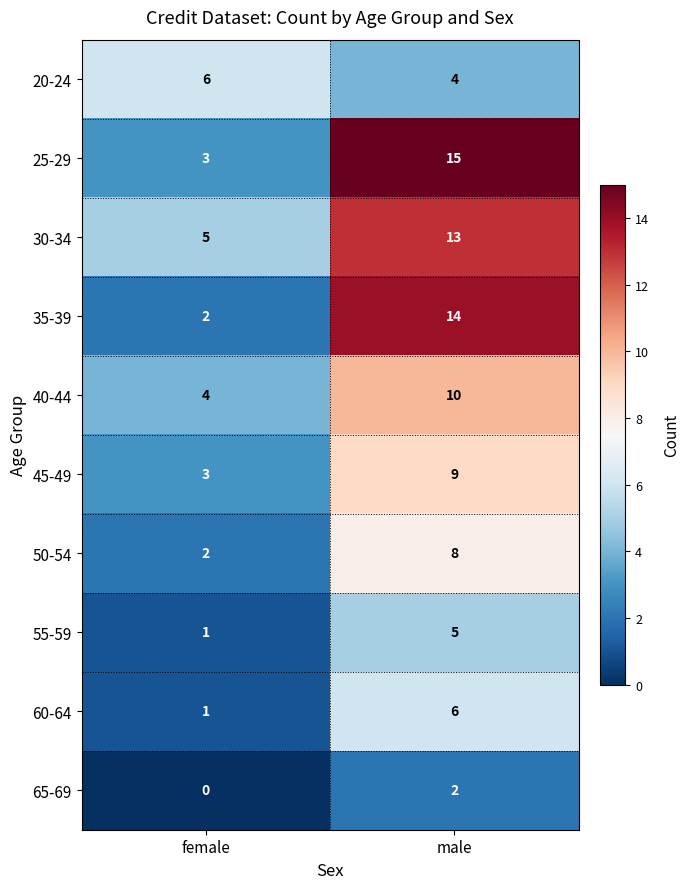

How many values in 65-69 are above zero?

1